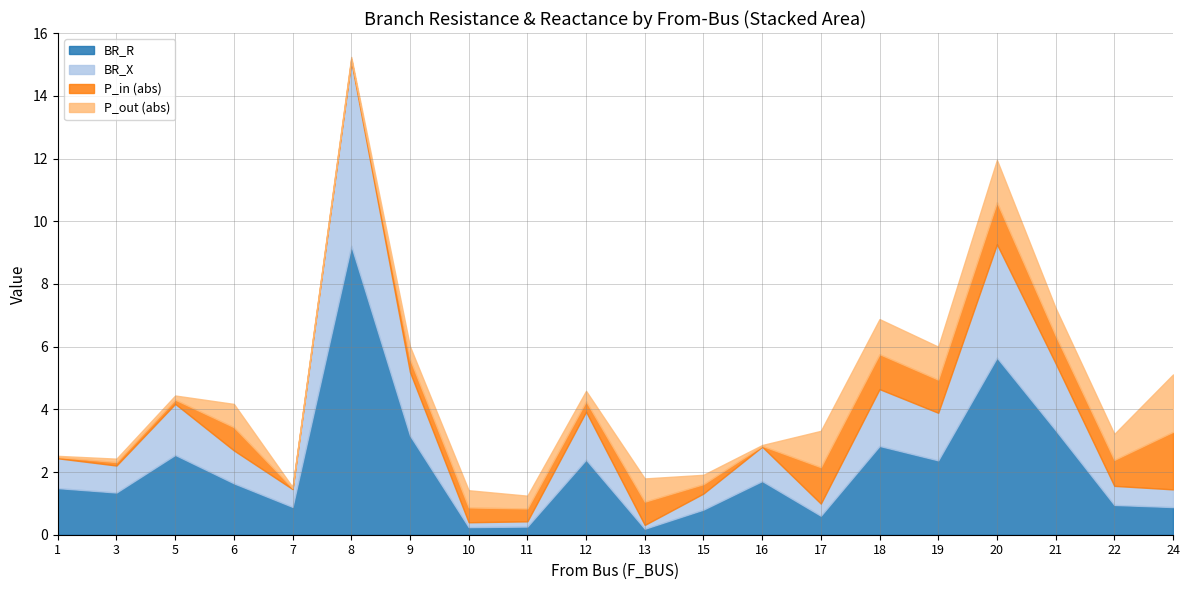

The value of BR_R at 5 is 2.5. True or false?

True